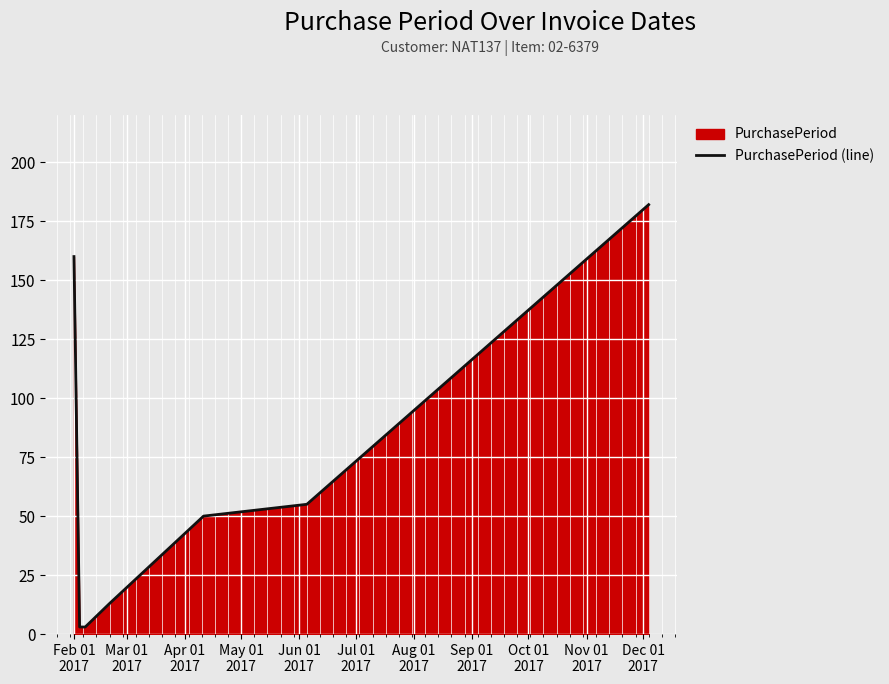

True or false: the data has more than 0 interior local peaks.

False